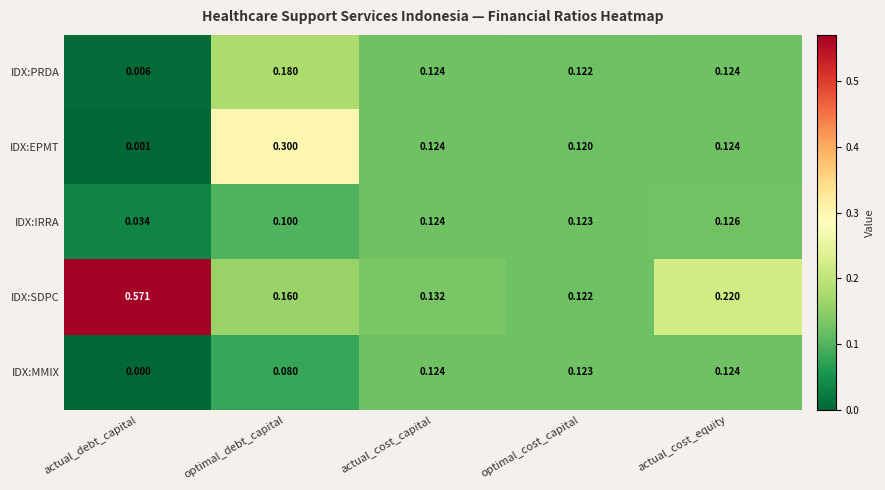

Rank the categories by IDX:SDPC value from highest to lowest.

actual_debt_capital, actual_cost_equity, optimal_debt_capital, actual_cost_capital, optimal_cost_capital